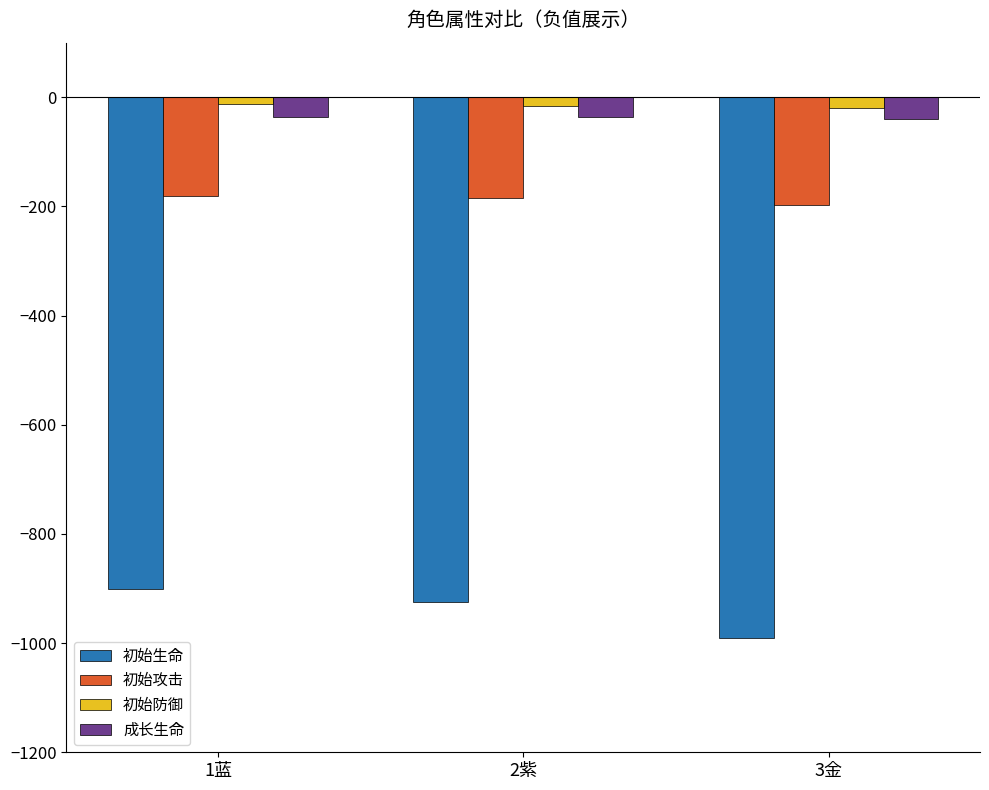

Is it true that 初始攻击 equals -198.0 at 3金?

True